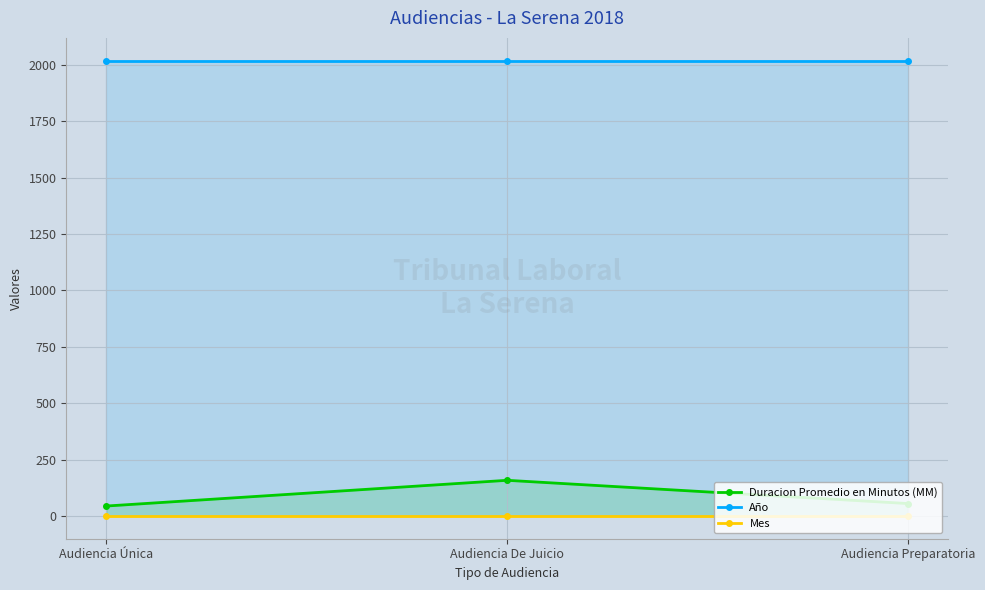

At which category is the sum across all series the highest?

Audiencia De Juicio